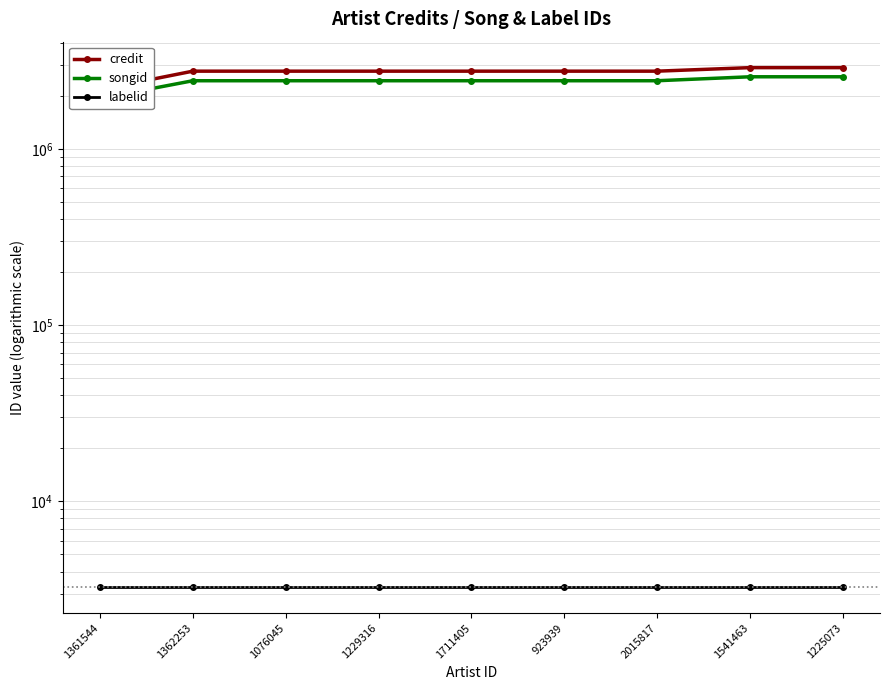

Reading left to right, what are all the values shown in this chart?

credit: 1361544=2175534	1362253=2769003	1076045=2769003	1229316=2769003	1711405=2769003	923939=2769003	2015817=2769003	1541463=2899741	1225073=2899741
songid: 1361544=1938911	1362253=2443351	1076045=2443351	1229316=2443351	1711405=2443351	923939=2443351	2015817=2443351	1541463=2573034	1225073=2573034
labelid: 1361544=3267	1362253=3267	1076045=3267	1229316=3267	1711405=3267	923939=3267	2015817=3267	1541463=3267	1225073=3267